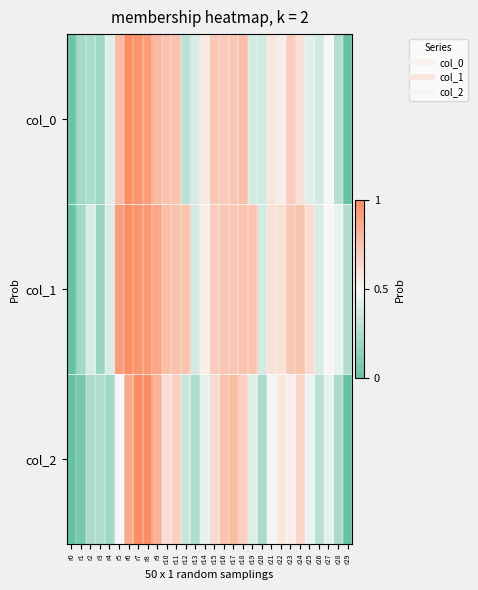

Which series has the largest total across all categories?

col_1